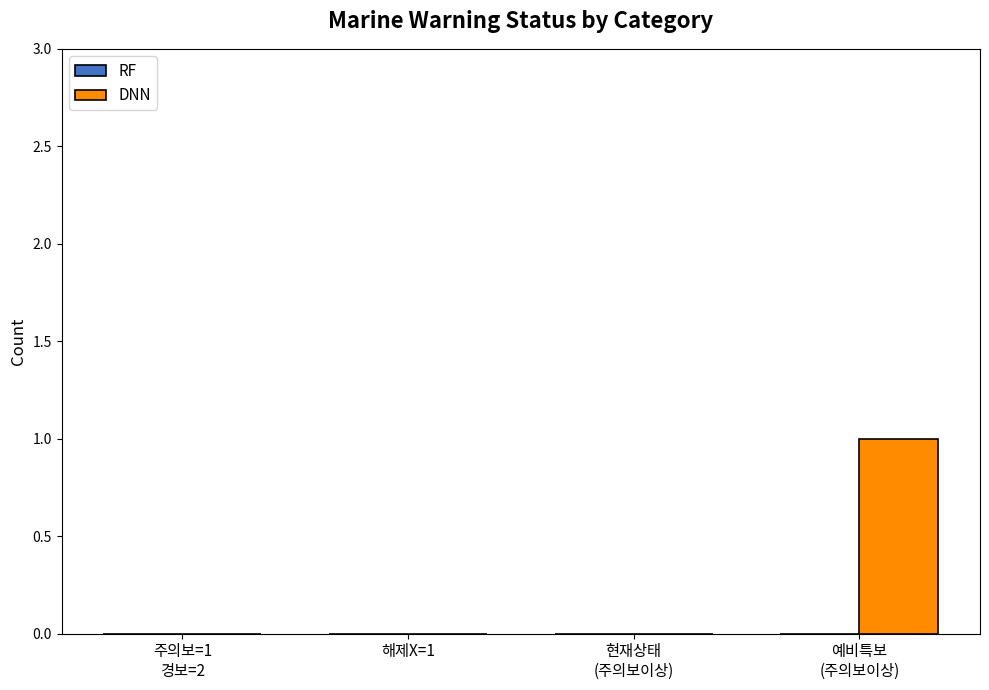

Are the bars horizontal?

No